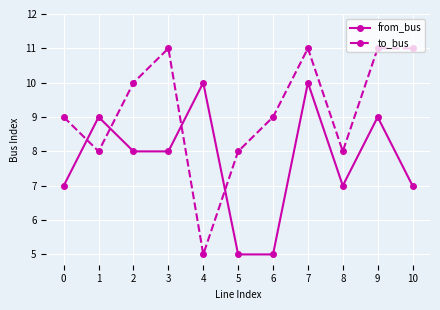

At which category is the sum across all series the highest?

7